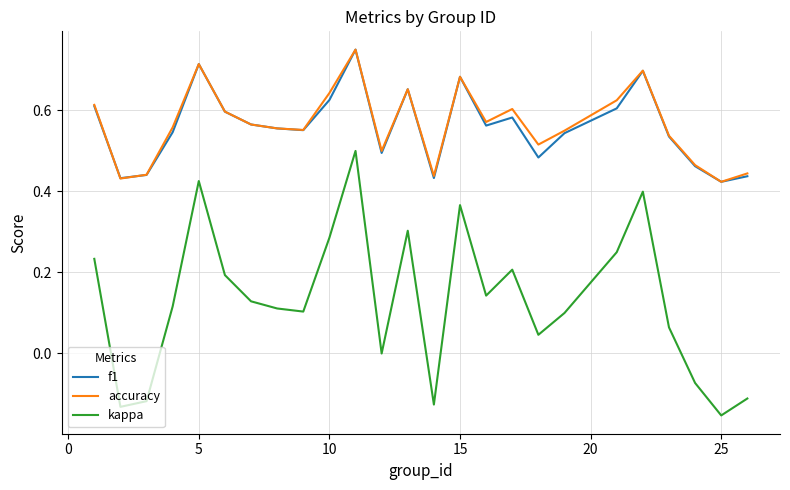

In f1, how many points are higher than both neighbors (excluding endpoints)?

6